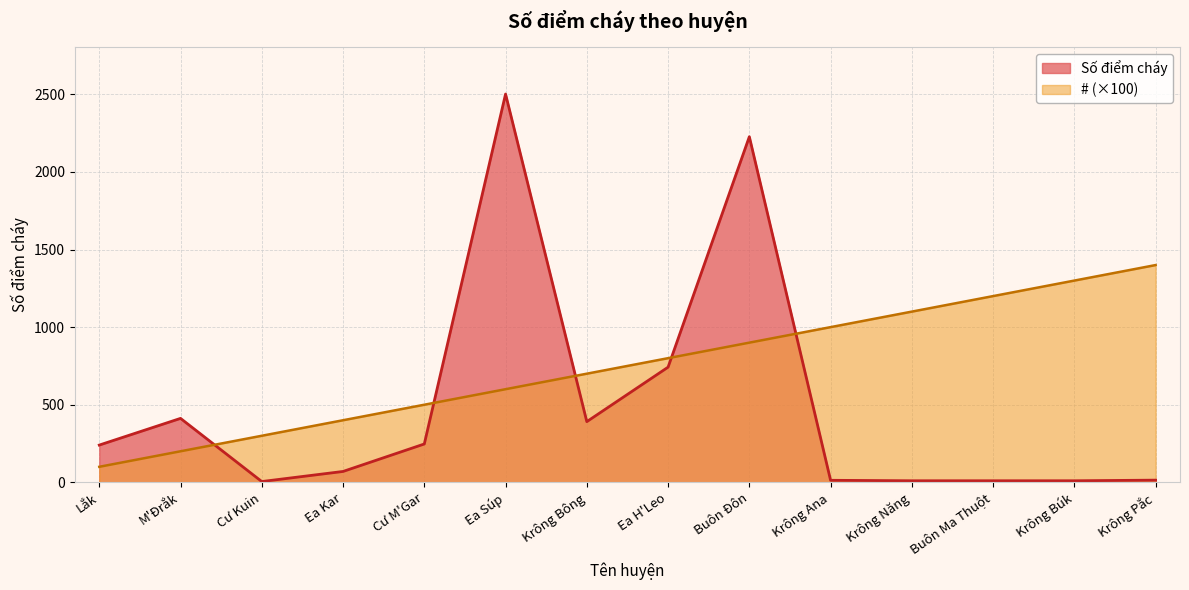

Count the number of categories in the chart.

14